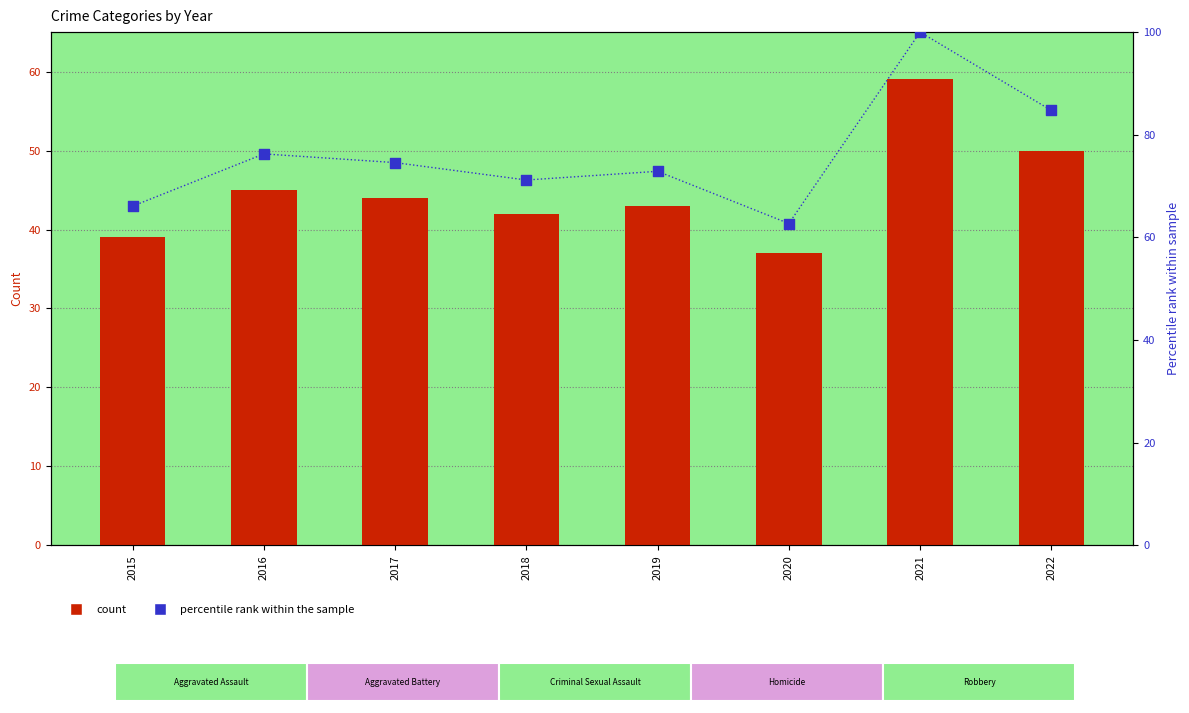

Which series has the largest total across all categories?

Percentile rank